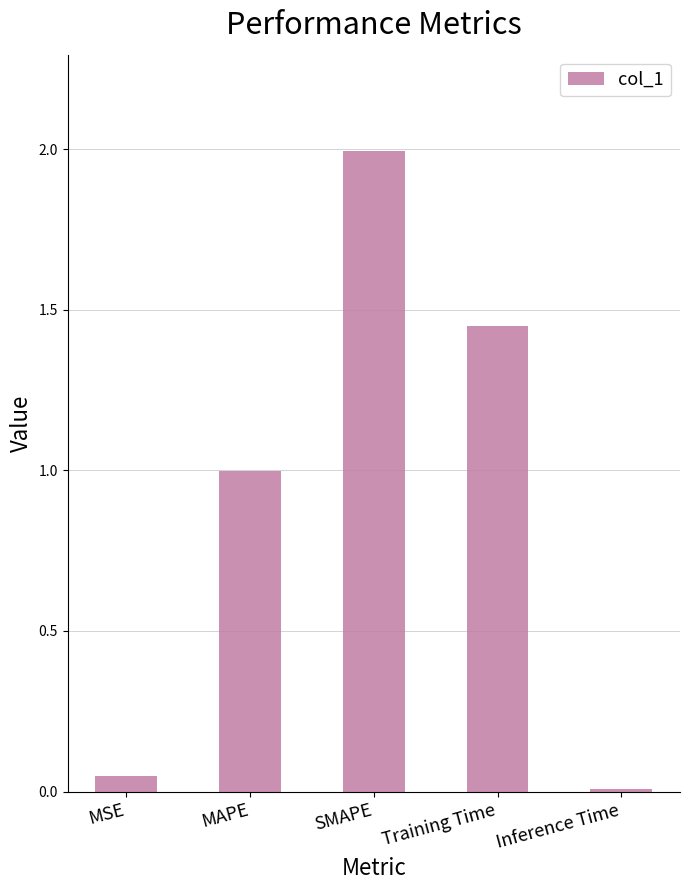

Which has a higher value, Training Time or MAPE?

Training Time